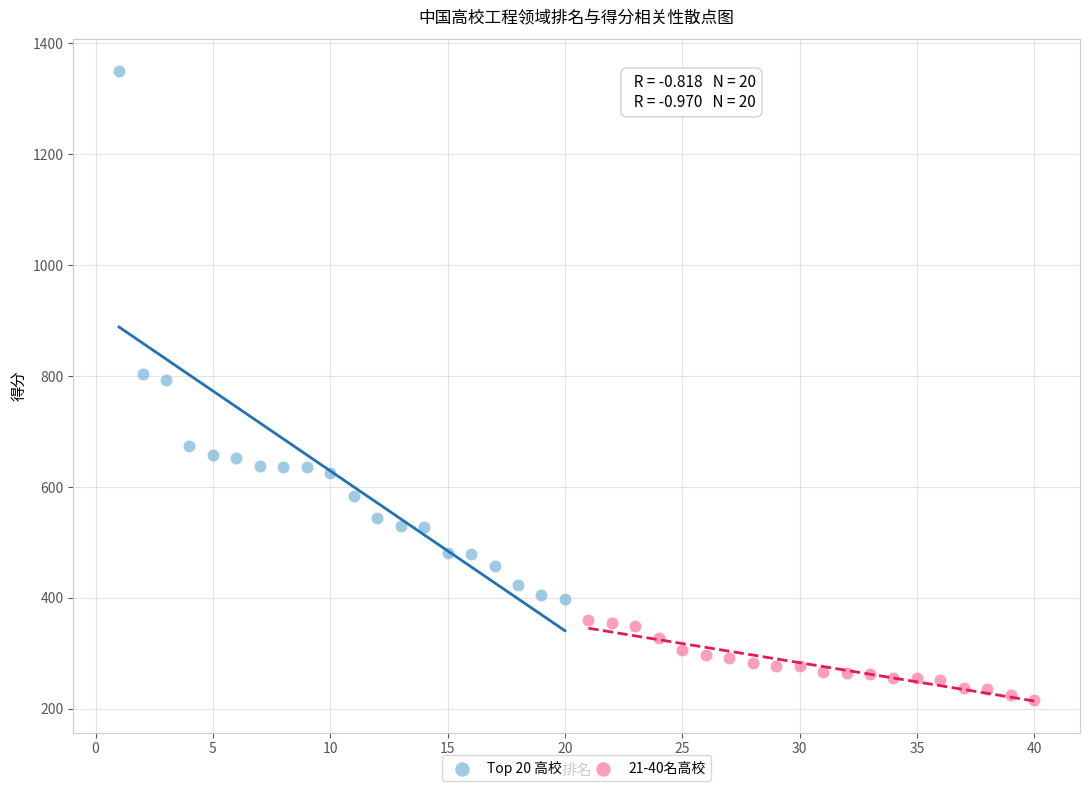

What are all the series names shown in the legend?

Top 20 高校, 21-40名高校